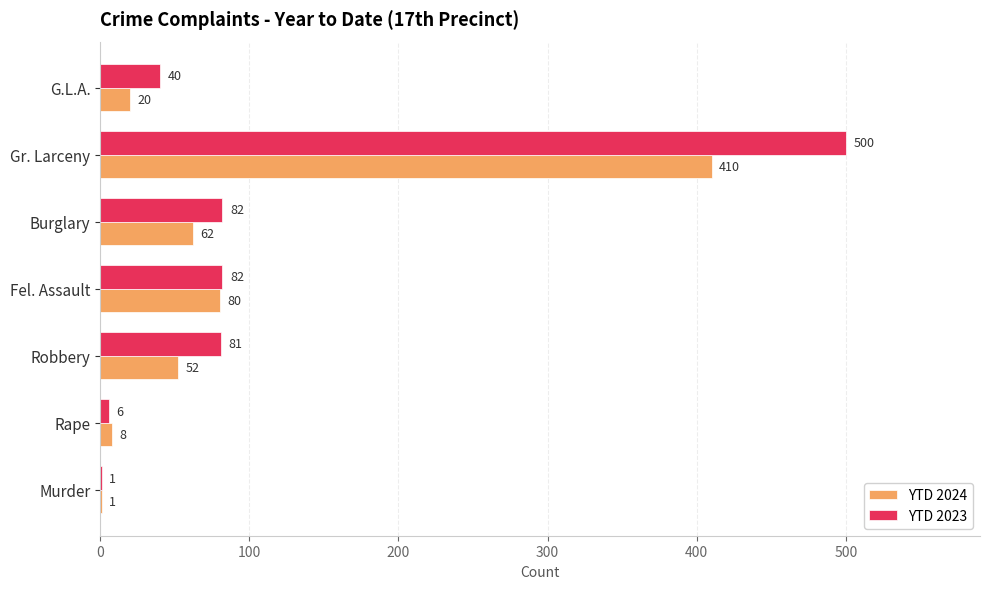

Is the value of YTD 2023 at Gr. Larceny greater than the value of YTD 2024 at Robbery?

Yes